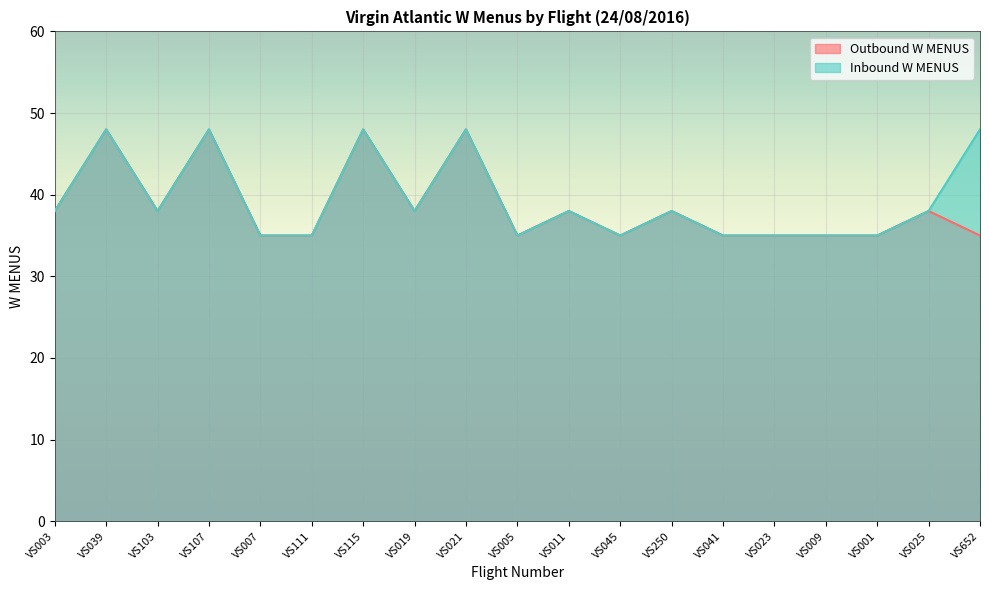

Reading right to left, list all the values displayed in this chart.

Outbound W MENUS: 35	38	35	35	35	35	38	35	38	35	48	38	48	35	35	48	38	48	38
Inbound W MENUS: 48	38	35	35	35	35	38	35	38	35	48	38	48	35	35	48	38	48	38